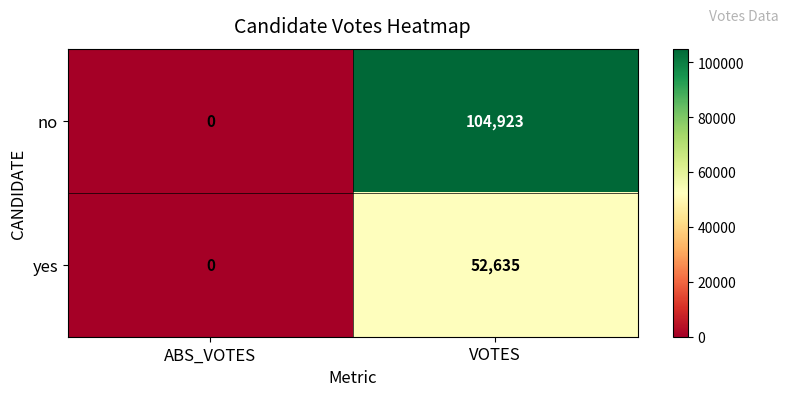

At VOTES, list the series in order from largest to smallest.

no, yes